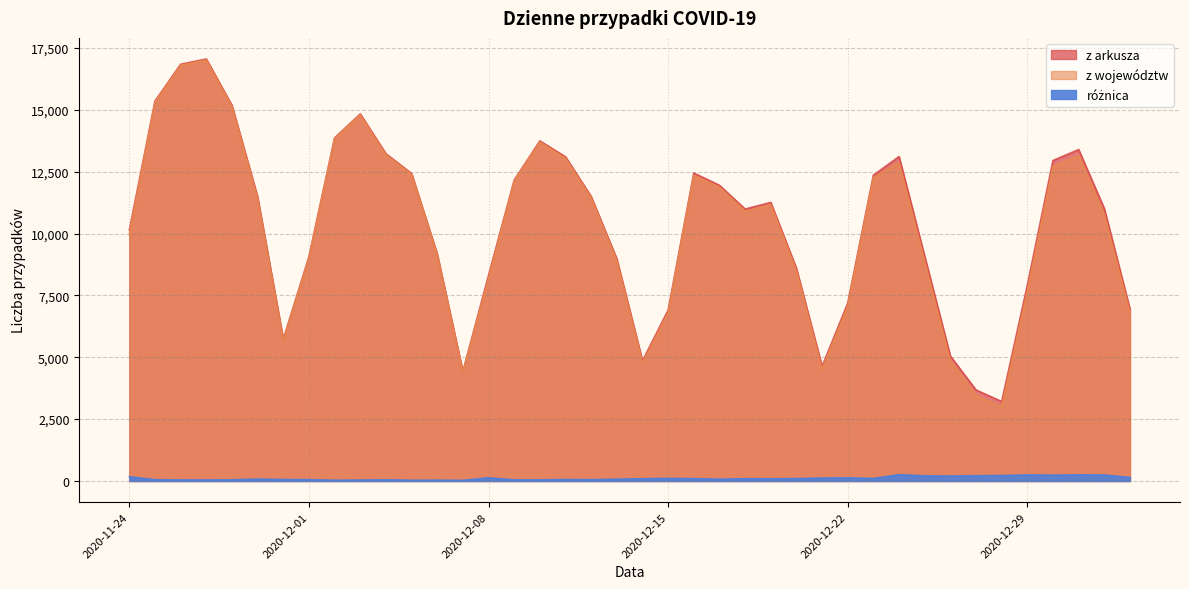

True or false: różnica has a value of 46 at 2020-12-10.

True